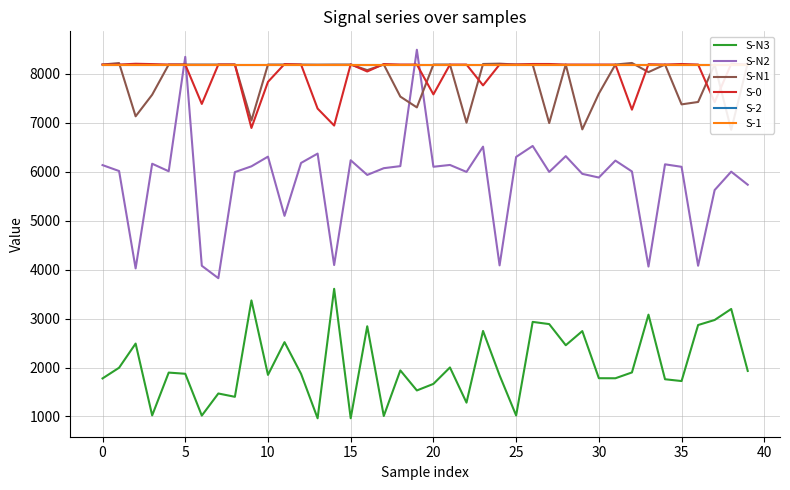

What is the average value of the S-N2 series?

5837